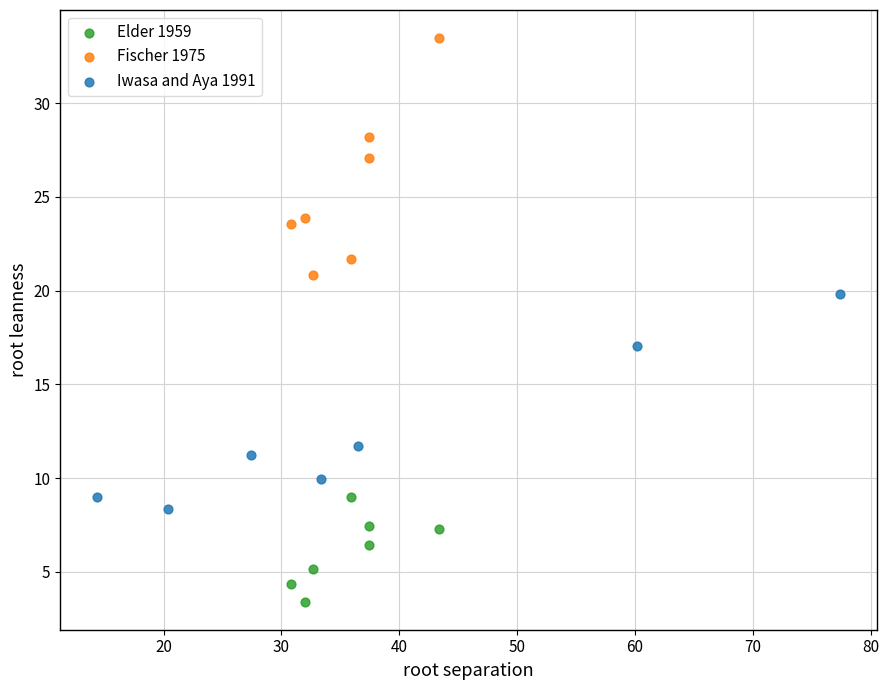

Which series contains the lowest Y value?

Elder 1959